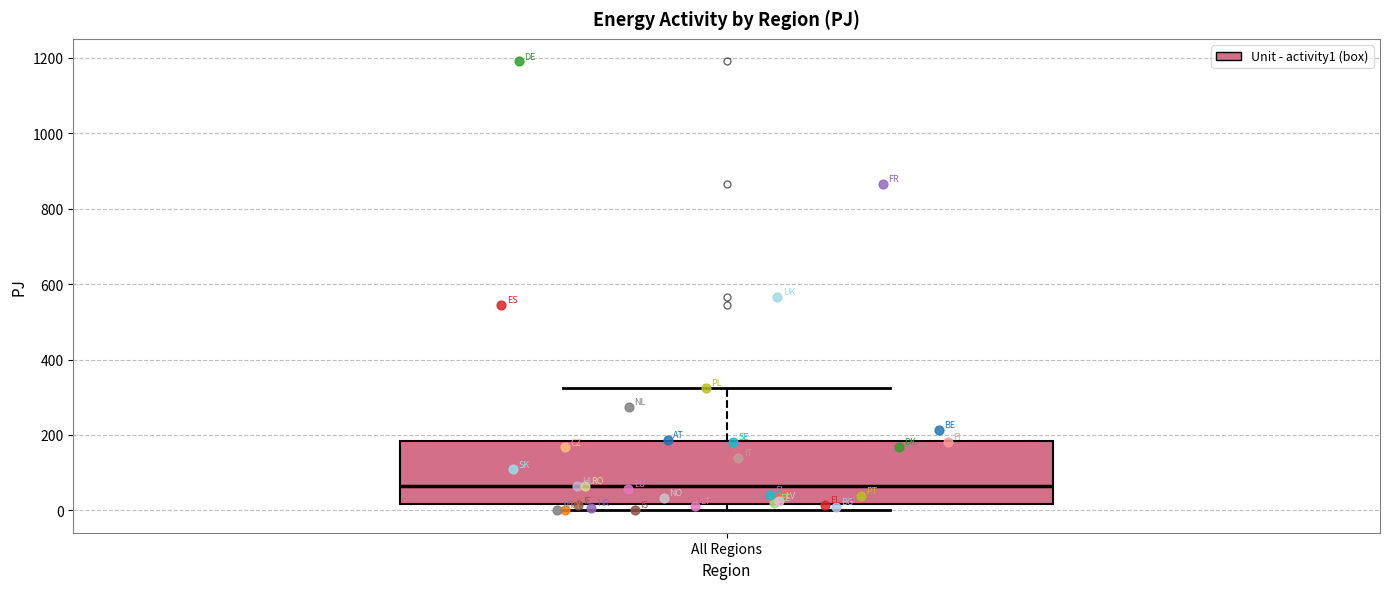

Where does the median line of the box for All Regions sit on the y-axis? The values are not printed on the chart, so give them approximately, as read against the axis.

60